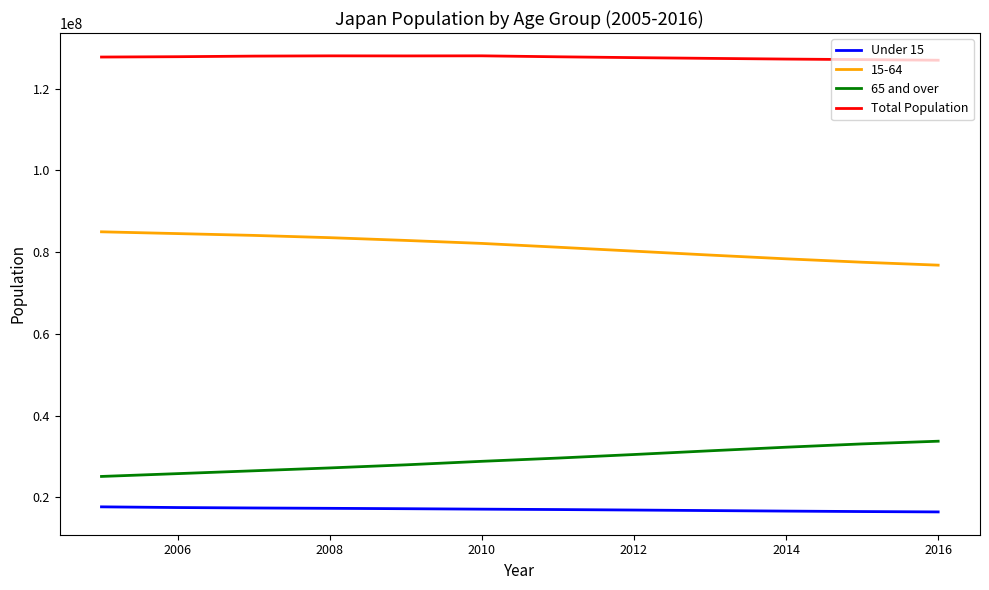

What is the smallest value displayed?

16427690